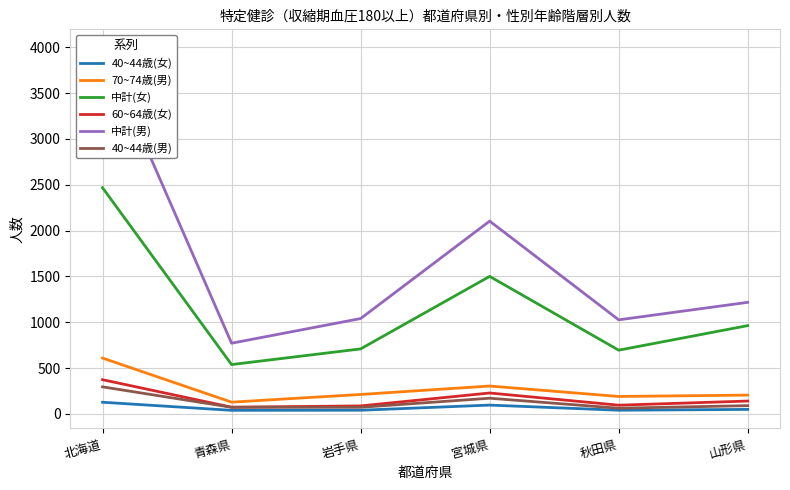

What is the sum of the 70~74歳(男) values at 宮城県 and 山形県?

509